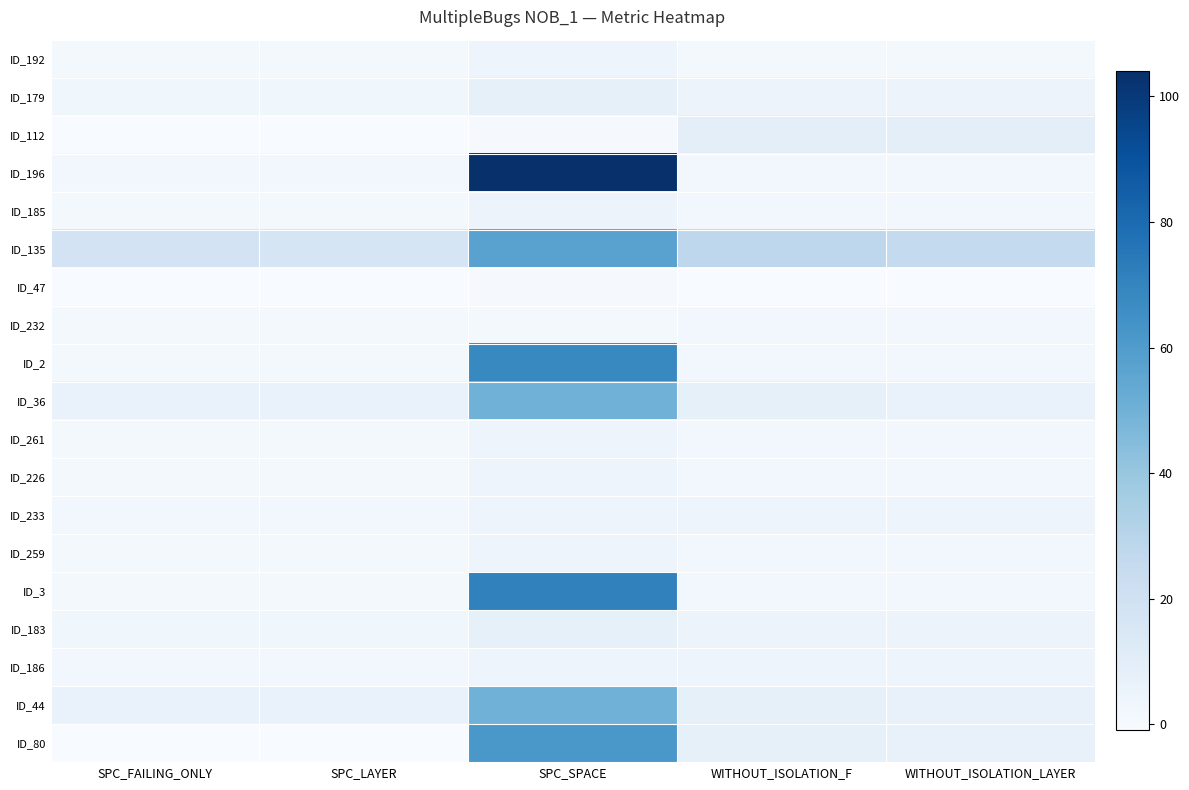

At which category is the sum across all series the highest?

SPC_SPACE